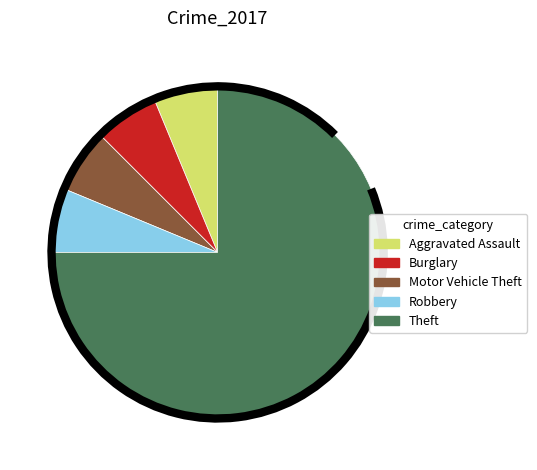

Approximately how many times larger is the value at Motor Vehicle Theft compared to Burglary?

1.0